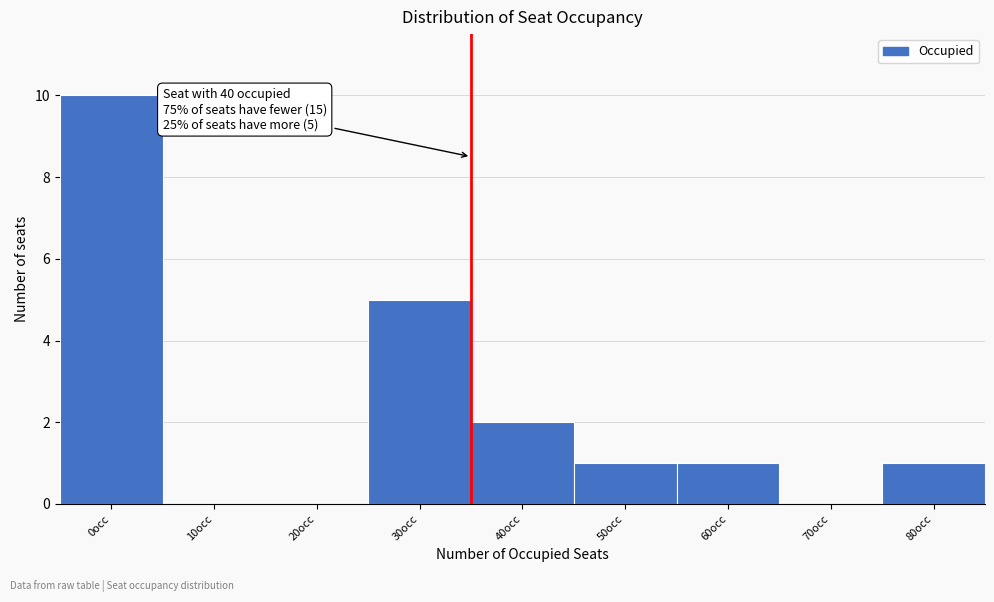

Reading right to left, what are all the values shown in this chart?

80occ=1	70occ=0	60occ=1	50occ=1	40occ=2	30occ=5	20occ=0	10occ=0	0occ=10